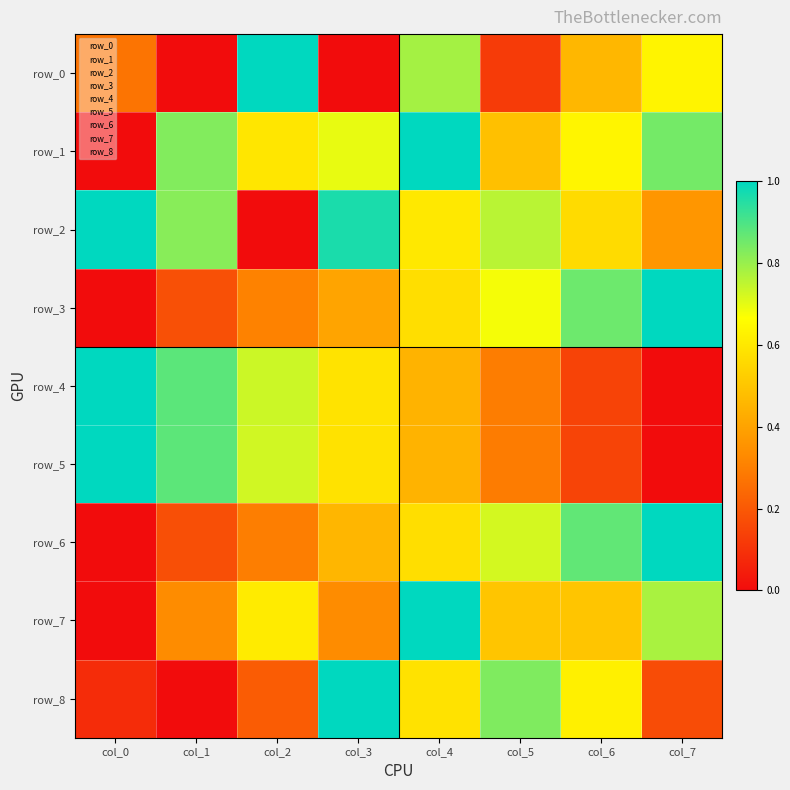

At col_1, list the series in order from largest to smallest.

row_4, row_5, row_1, row_2, row_7, row_3, row_6, row_0, row_8